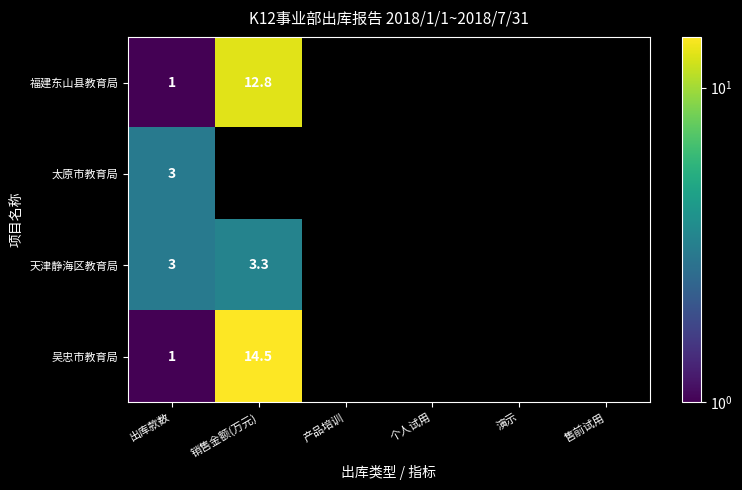

The 福建东山县教育局 series shows 8.6 at 销售金额(万元). True or false?

False